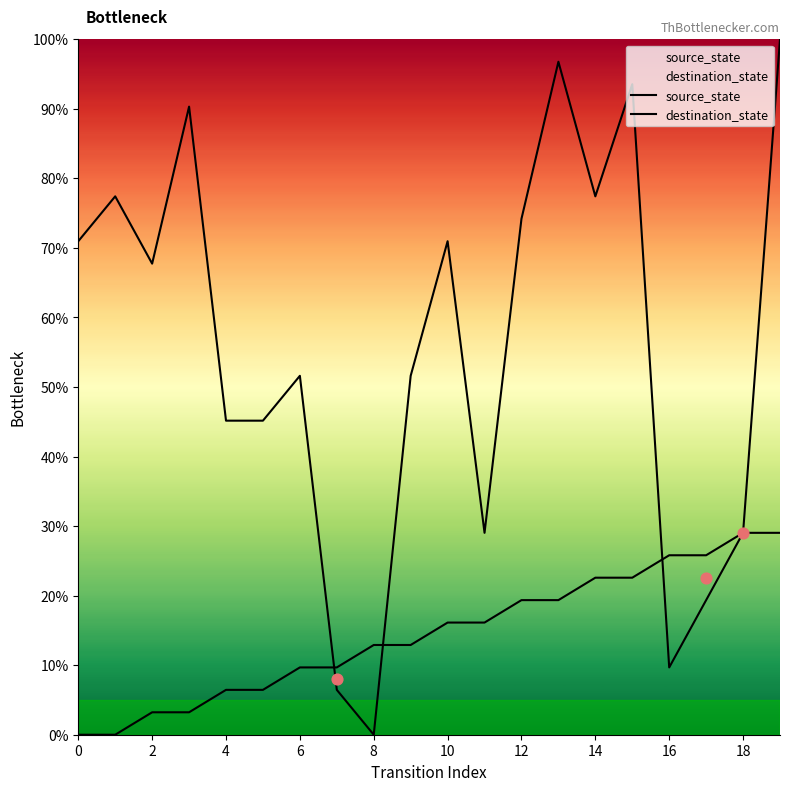

What are all the series names shown in the legend?

source_state, destination_state